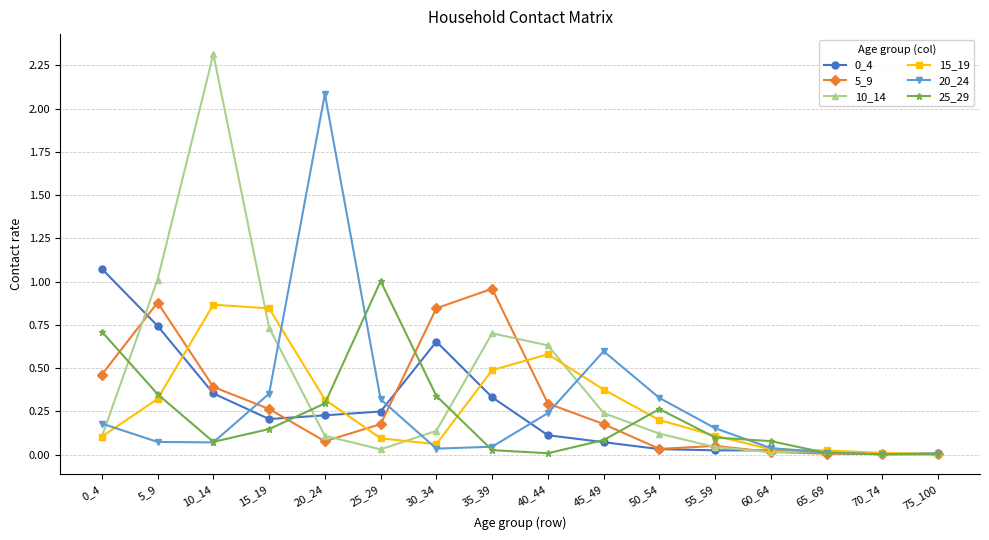

Which label corresponds to the largest value in the chart?

10_14